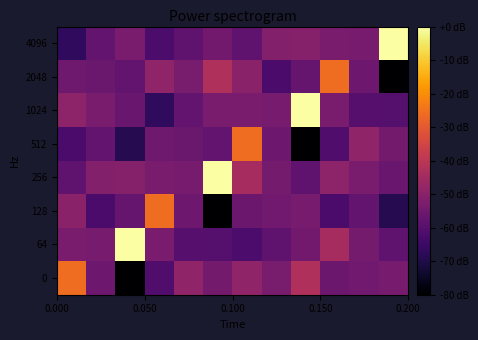

Reading left to right, what are all the values shown in this chart?

0: -25.6	-55.5	-80.0	-61.1	-48.7	-54.1	-48.7	-53.3	-42.3	-55.9	-54.9	-53.5
64: -52.9	-53.6	0.0	-53.1	-60.0	-60.2	-61.9	-58.0	-54.5	-44.2	-53.8	-58.1
128: -49.9	-62.4	-57.0	-25.6	-55.5	-80.0	-55.9	-54.9	-53.5	-62.4	-57.7	-68.8
256: -57.9	-51.1	-50.8	-52.9	-53.6	0.0	-44.2	-53.8	-58.1	-49.2	-53.1	-56.5
512: -62.4	-57.7	-68.8	-55.2	-56.1	-57.6	-25.6	-55.5	-80.0	-61.1	-48.7	-54.1
1024: -49.2	-53.1	-56.5	-66.9	-57.2	-53.0	-52.9	-53.6	0.0	-53.1	-60.0	-60.2
2048: -55.2	-56.1	-57.6	-48.7	-53.3	-42.3	-49.9	-62.4	-57.0	-25.6	-55.5	-80.0
4096: -66.9	-57.2	-53.0	-61.9	-58.0	-54.5	-57.9	-51.1	-50.8	-52.9	-53.6	0.0